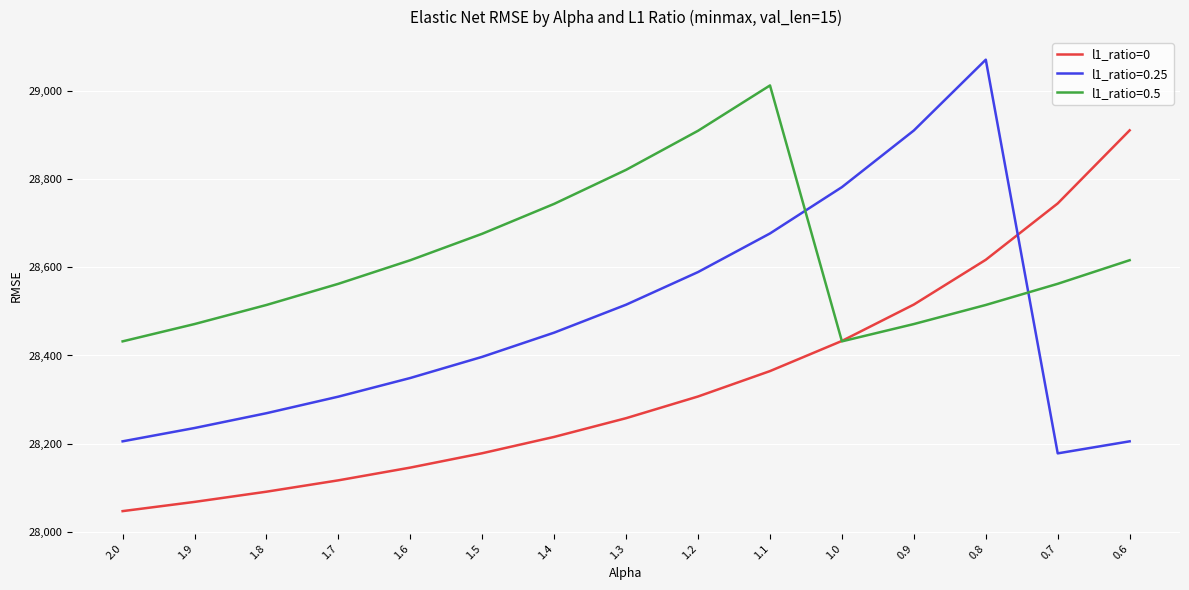

At which category is the sum across all series the highest?

0.8